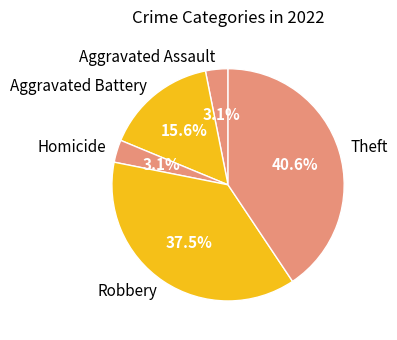

How many segments does this pie chart have?

5